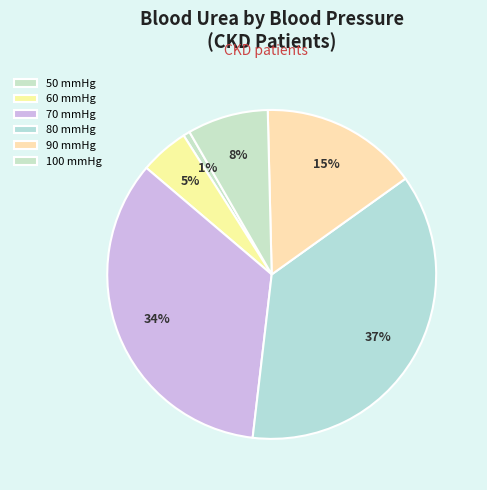

Which category has the smallest portion of the pie?

50